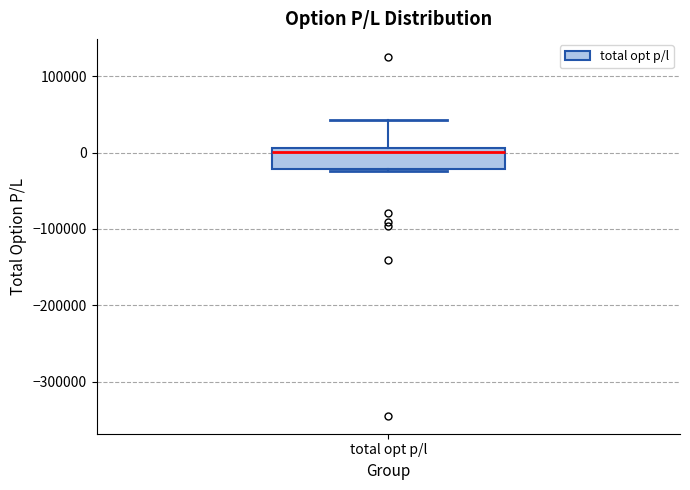

Read this box plot against the y-axis: the position of the median line, the range covered by the box, and the ends of both whiskers. The values are not printed on the chart, so give them approximately, as read against the axis.

median 0, box -20000 to 10000, whiskers -20000 to 40000